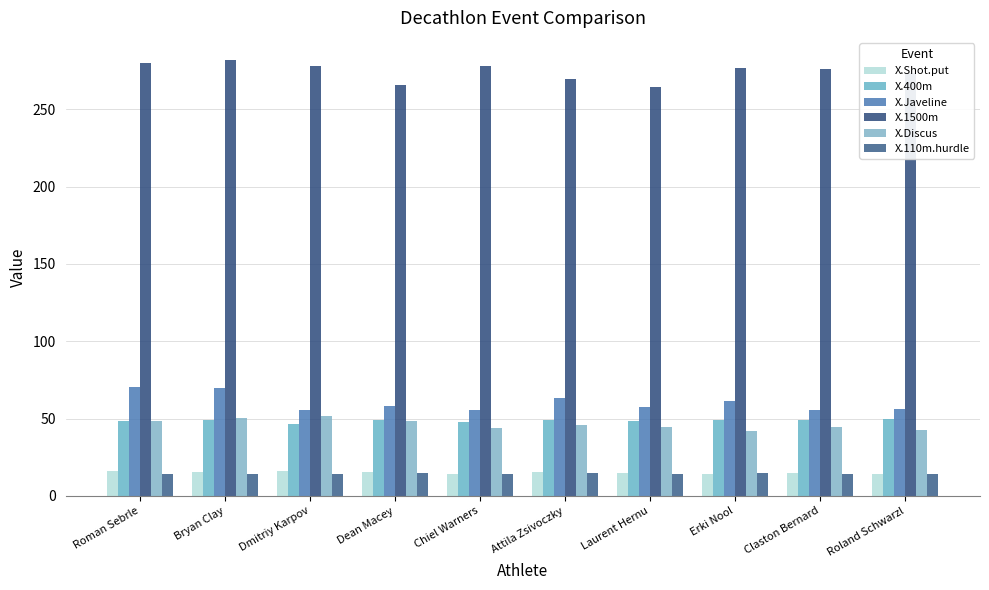

Reading right to left, list all the values displayed in this chart.

X.Shot.put: 14.0	14.8	14.3	14.7	15.3	14.5	15.7	15.9	15.2	16.4
X.400m: 49.8	49.1	48.8	48.7	49.4	48.0	49.0	46.8	49.2	48.4
X.Javeline: 56.3	55.3	61.3	57.8	63.5	55.4	58.5	55.5	69.7	70.5
X.1500m: 273.6	276.3	276.3	264.4	269.5	278.1	265.4	278.1	282.0	280.0
X.Discus: 42.4	44.8	42.0	44.7	45.6	43.7	48.3	51.6	50.1	48.7
X.110m.hurdle: 14.2	14.2	14.8	14.2	14.9	14.0	14.6	14.0	14.1	14.1